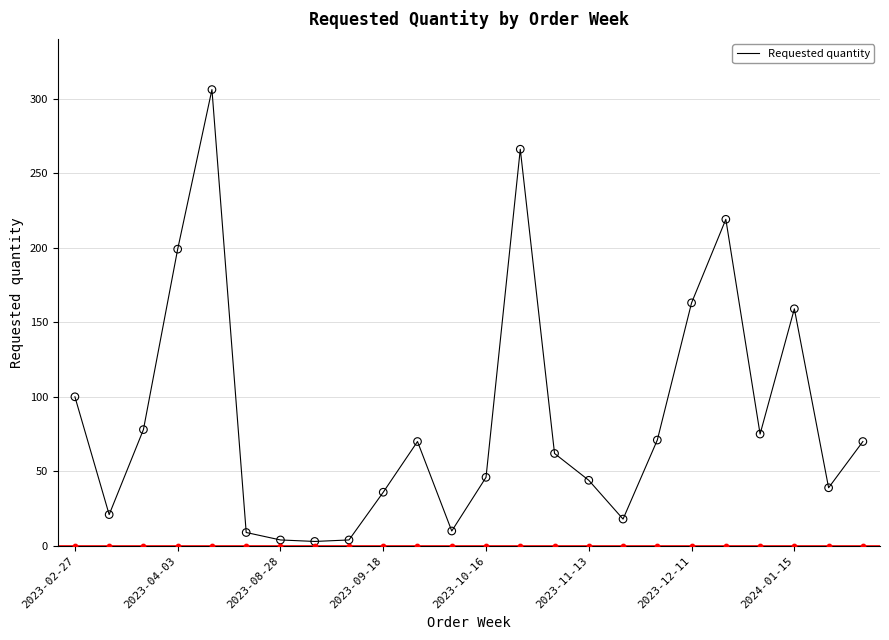

What is the maximum value for Requested quantity?

306